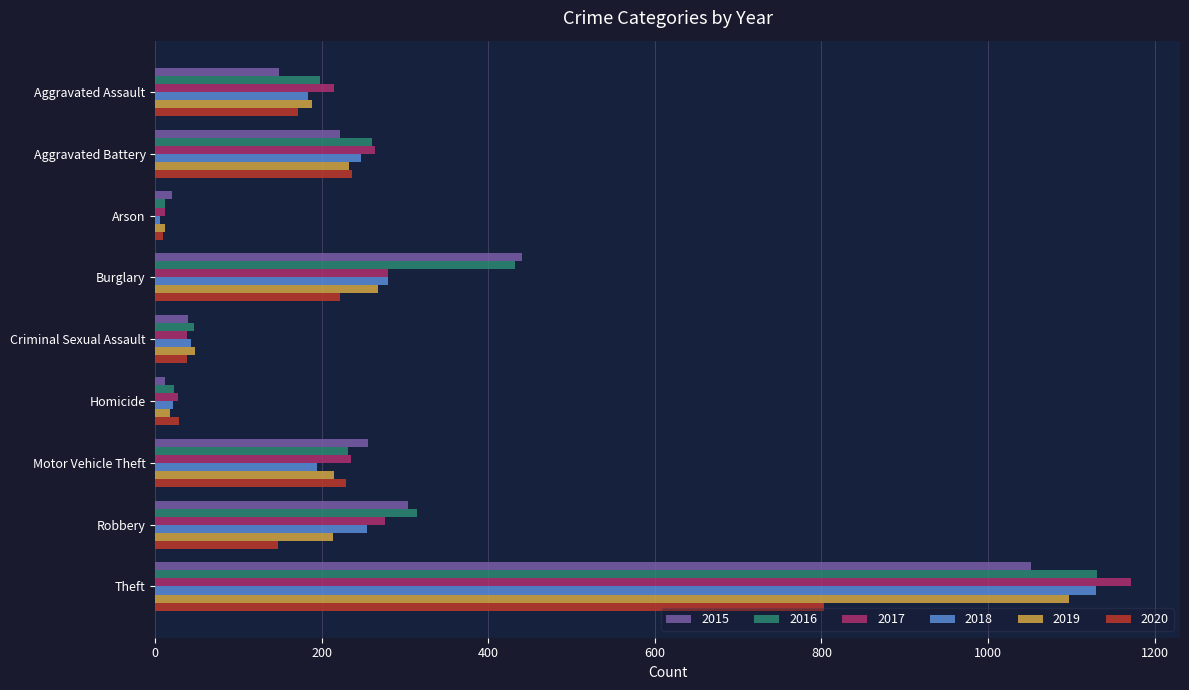

How many values in the 2019 series are below 213?

4